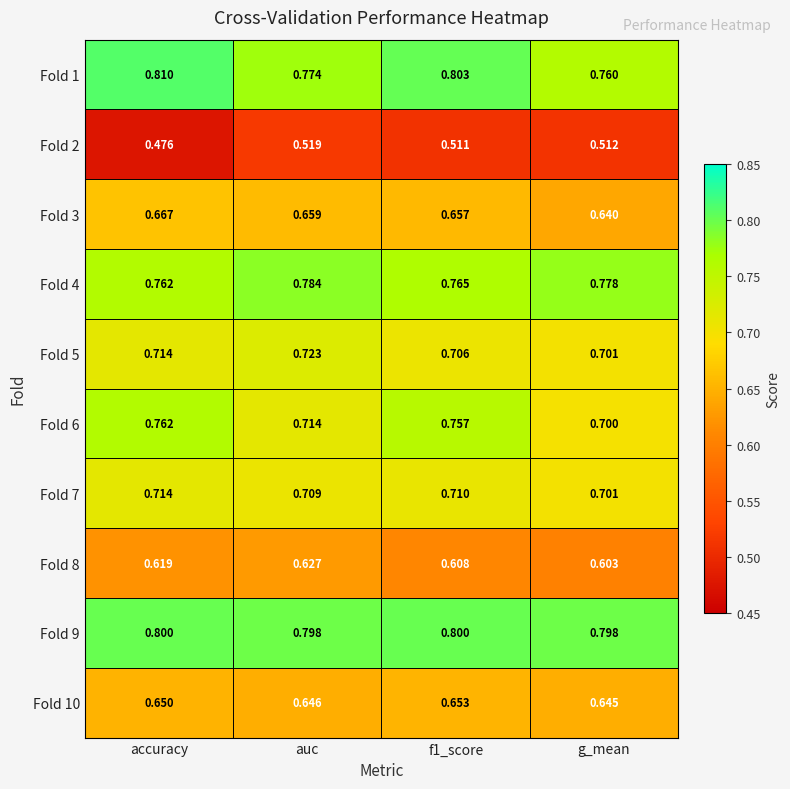

Which label corresponds to the smallest value in the chart?

accuracy